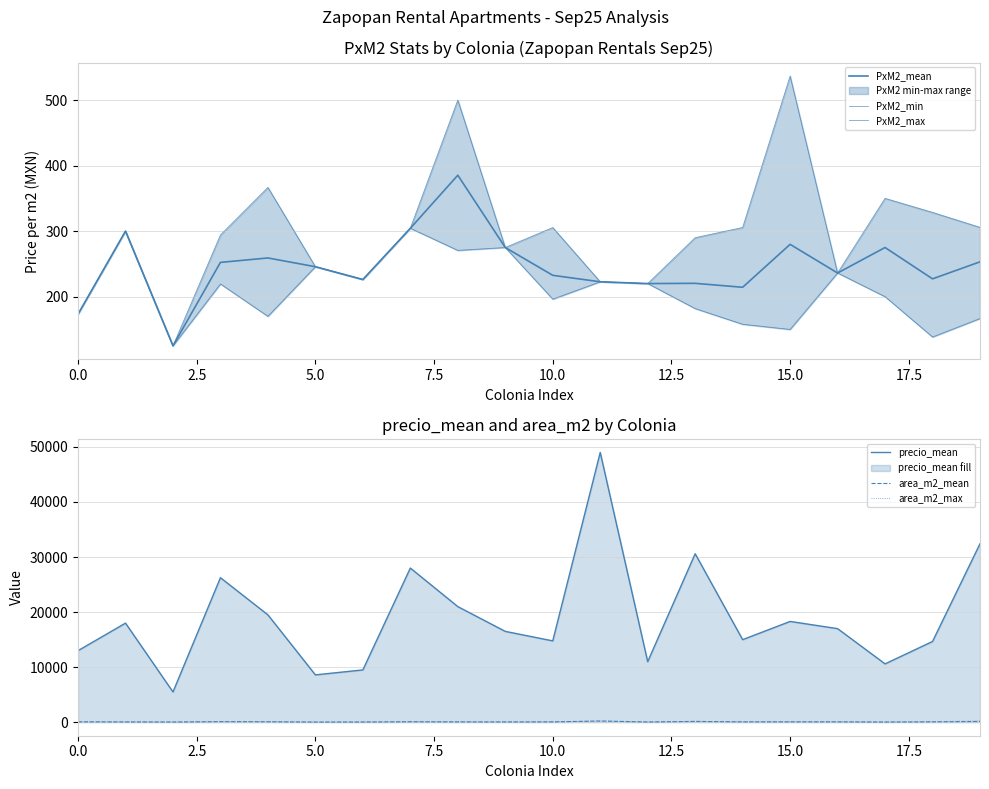

What is the average value of the PxM2_mean series?

246.4